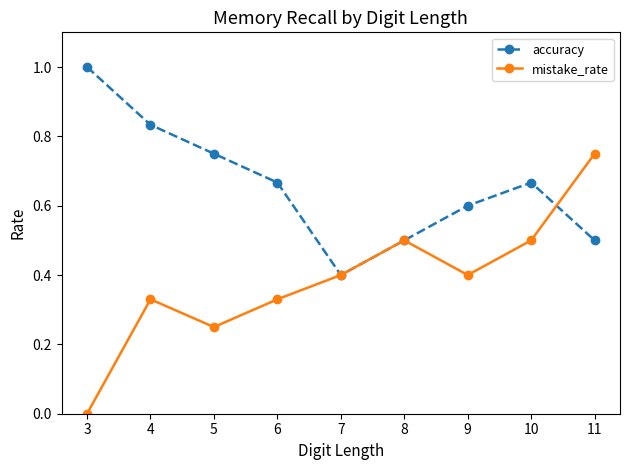

List the series in order of their peak value, highest first.

accuracy, mistake_rate